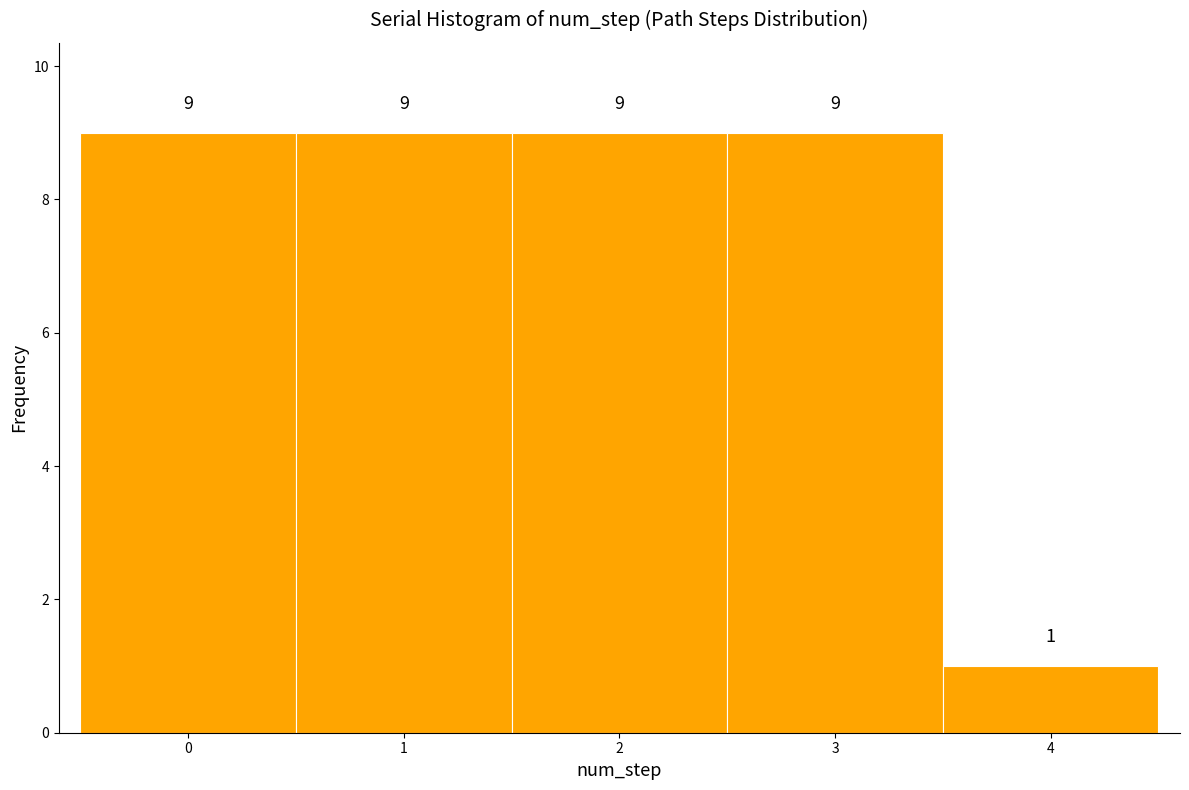

Reading left to right, list every bar in this chart as the range it spans on the x-axis followed by its height.

-0.5 to 0.5: 9
0.5 to 1.5: 9
1.5 to 2.5: 9
2.5 to 3.5: 9
3.5 to 4.5: 1